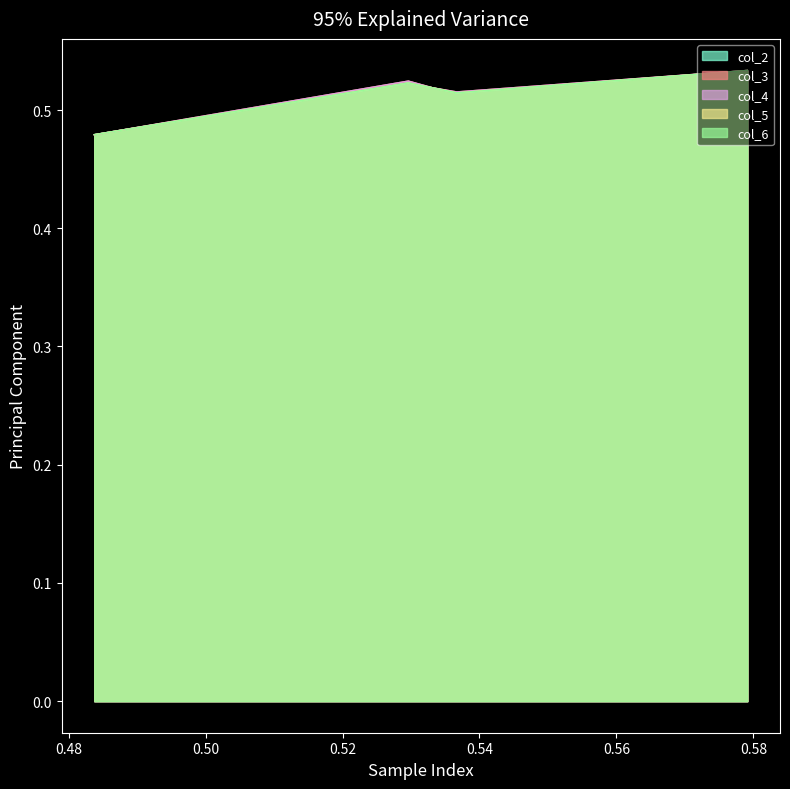

True or false: col_5 and col_2 cross at least once.

False